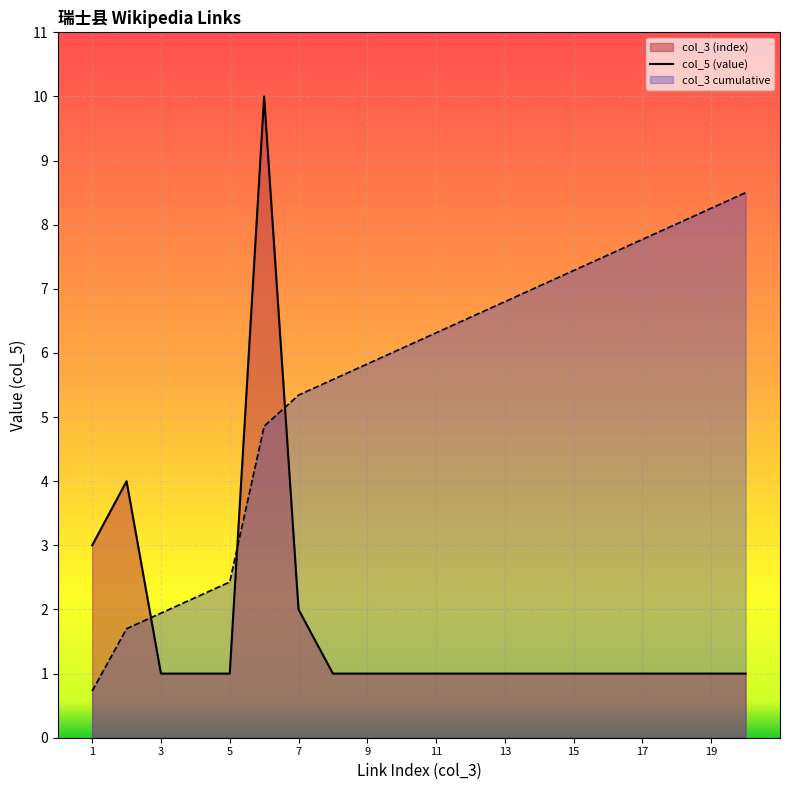

True or false: col_5 (value) and col_3 cumulative cross at least once.

True